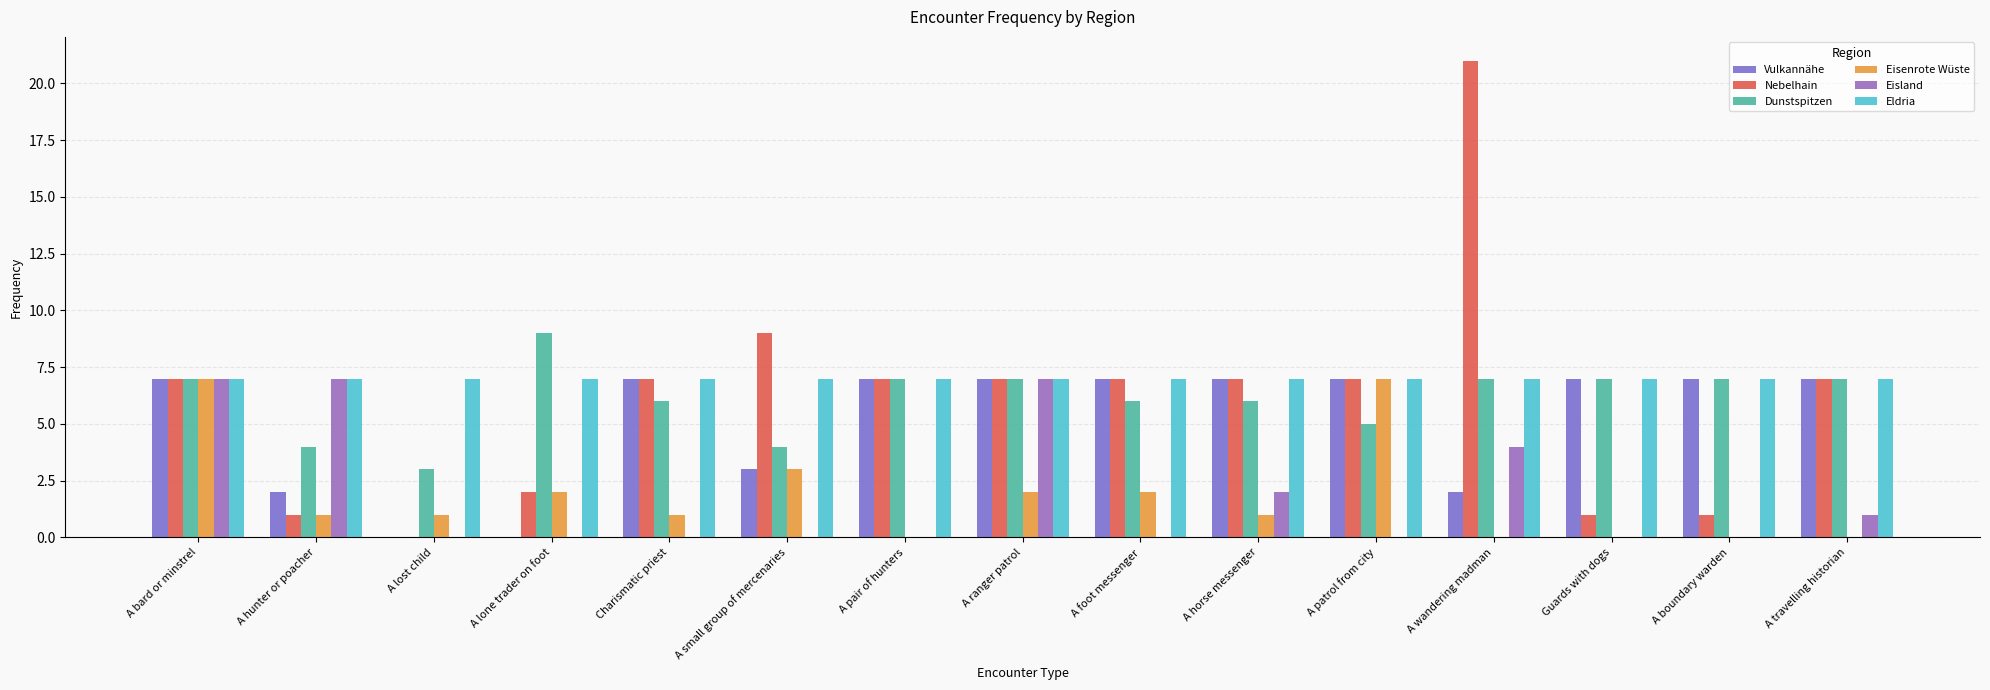

Count the number of categories in the chart.

15